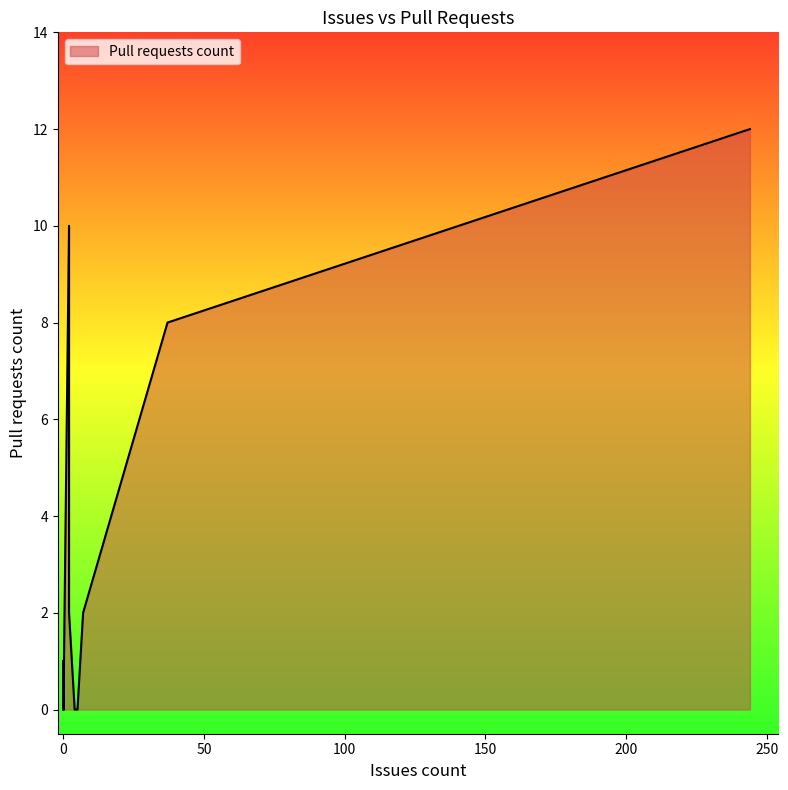

What is the sum of all values?

40